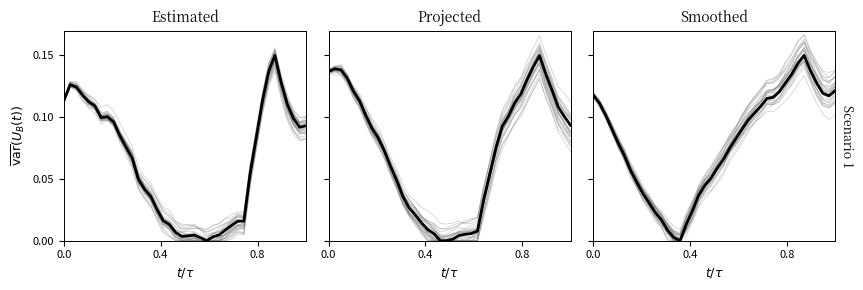

What is the highest value of the Projected series?

0.1